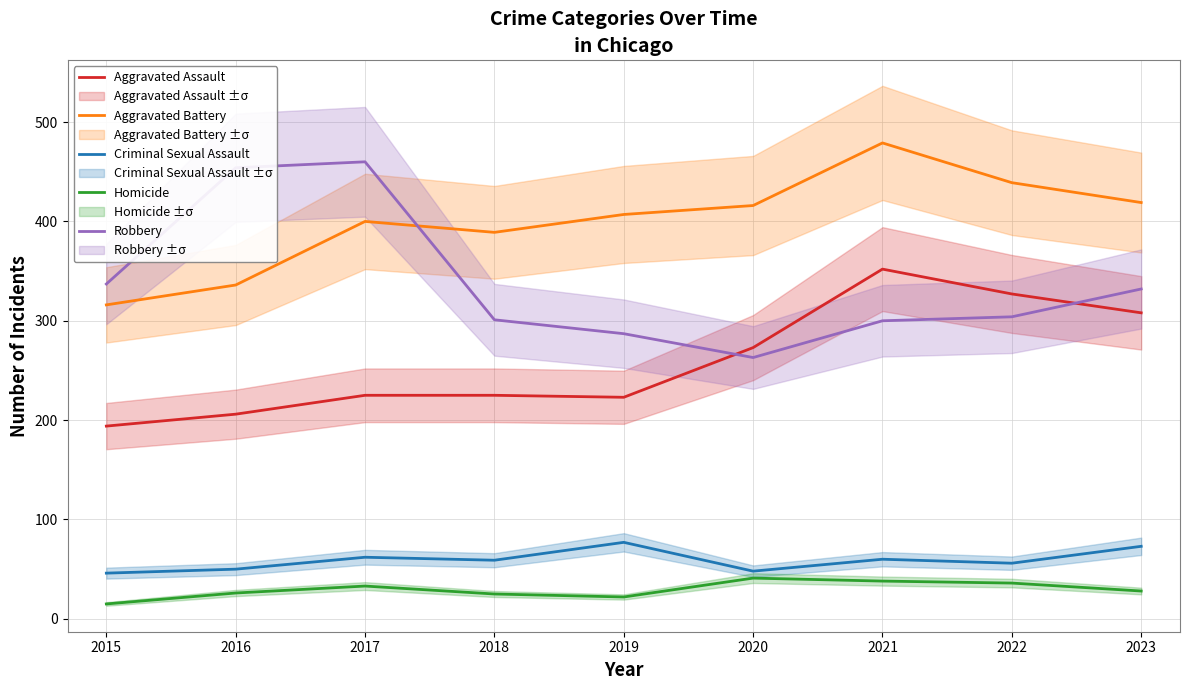

At how many categories does at least one series exceed 467?

1